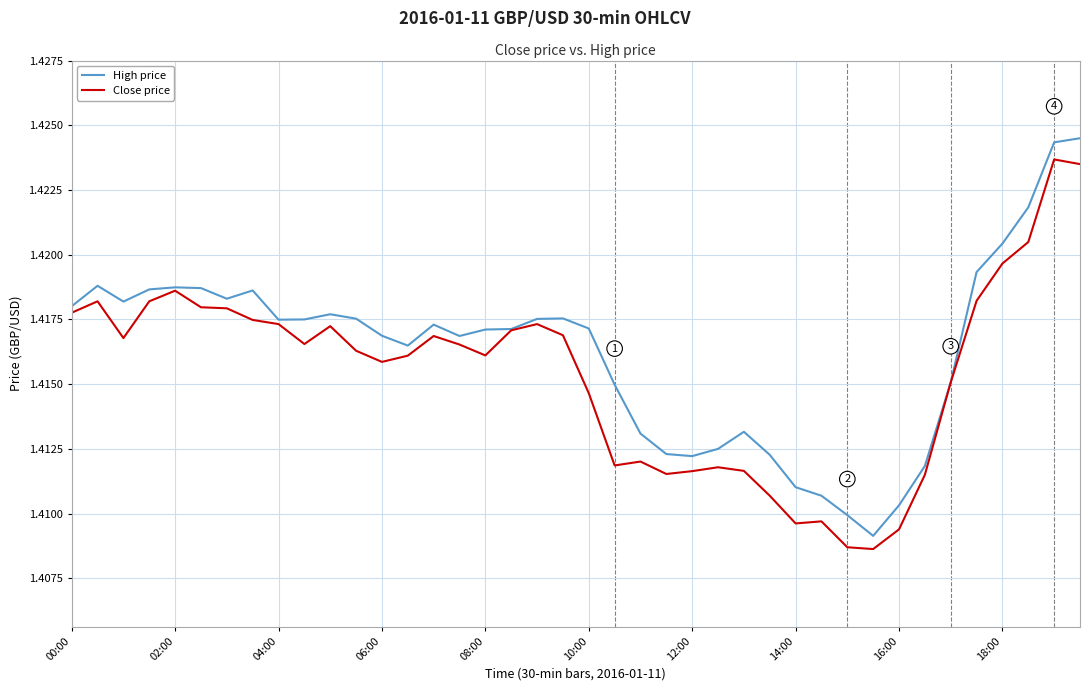

True or false: High price and Close price cross at least once.

False